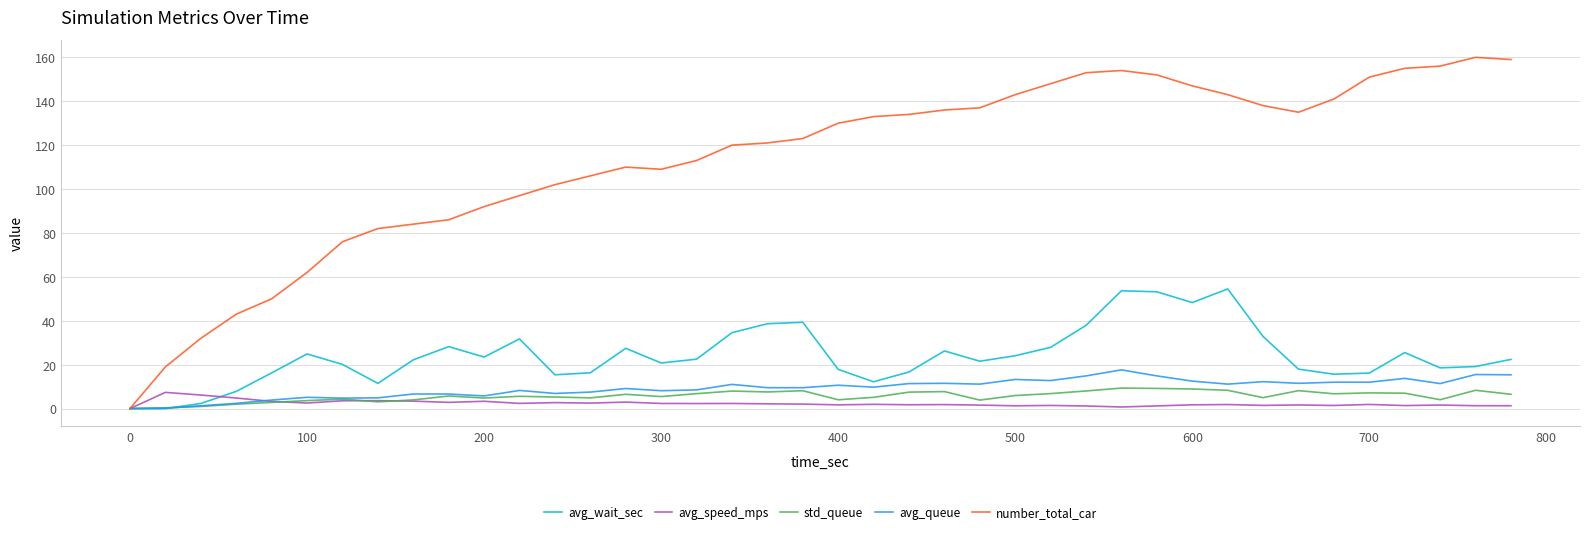

After their last crossing, which series has the higher values: avg_queue or avg_speed_mps?

avg_queue